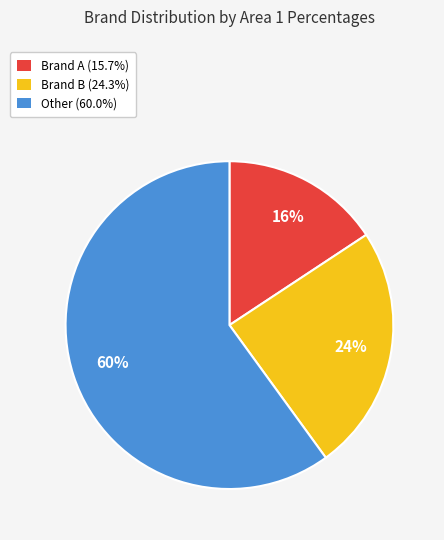

To the nearest percent, what is the difference between the largest and smallest slice percentages?

44%